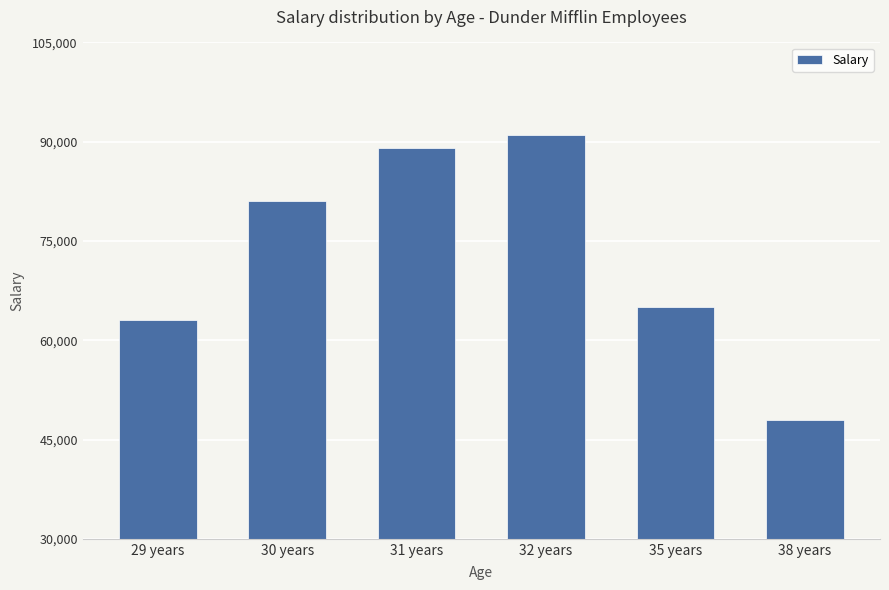

What is the average value?

72833